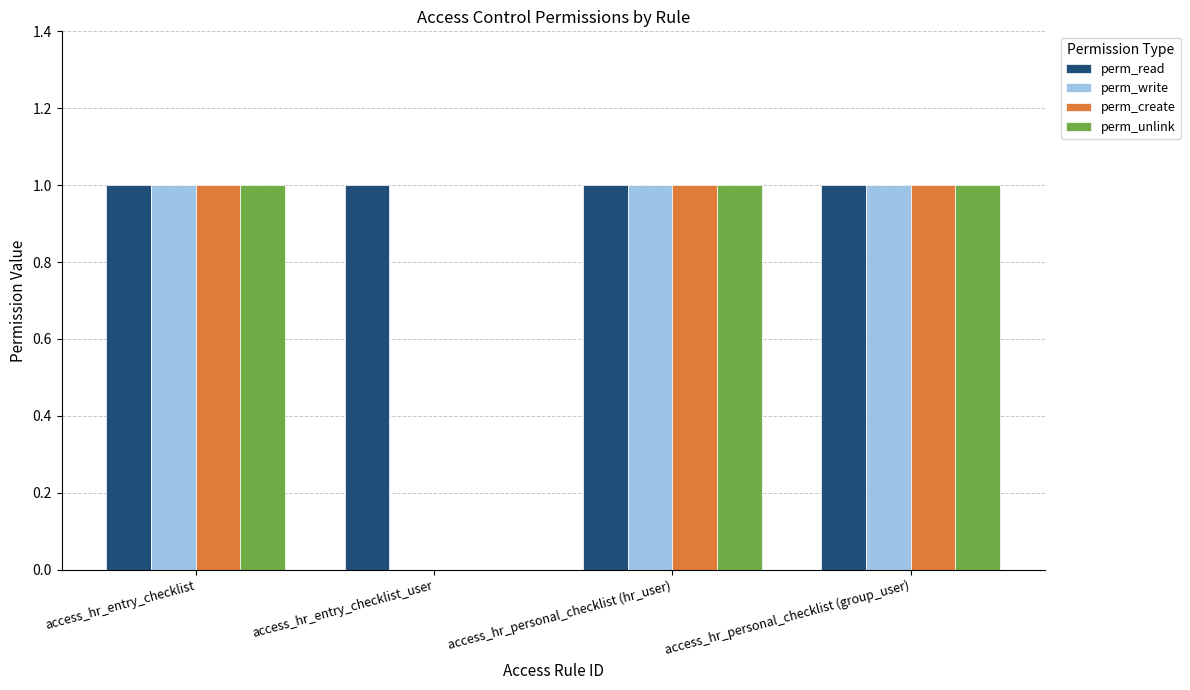

Reading left to right, transcribe all the data shown in this chart.

perm_read: access_hr_entry_checklist=1	access_hr_entry_checklist_user=1	access_hr_personal_checklist (hr_user)=1	access_hr_personal_checklist (group_user)=1
perm_write: access_hr_entry_checklist=1	access_hr_entry_checklist_user=0	access_hr_personal_checklist (hr_user)=1	access_hr_personal_checklist (group_user)=1
perm_create: access_hr_entry_checklist=1	access_hr_entry_checklist_user=0	access_hr_personal_checklist (hr_user)=1	access_hr_personal_checklist (group_user)=1
perm_unlink: access_hr_entry_checklist=1	access_hr_entry_checklist_user=0	access_hr_personal_checklist (hr_user)=1	access_hr_personal_checklist (group_user)=1